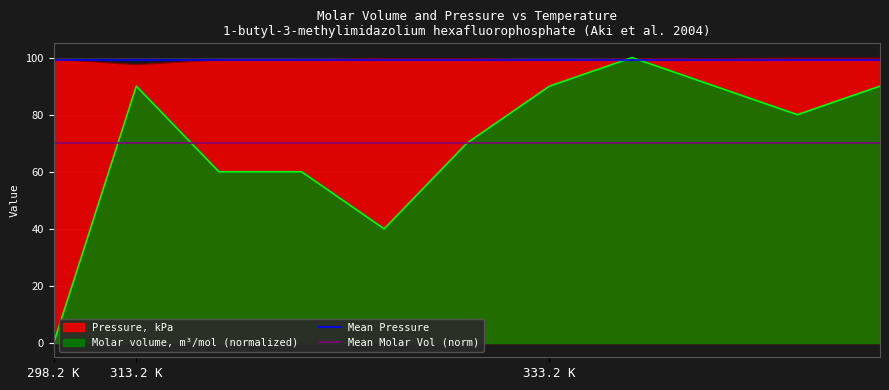

Which category has the lowest value in the Molar volume, m³/mol (normalized) series?

298.2 K